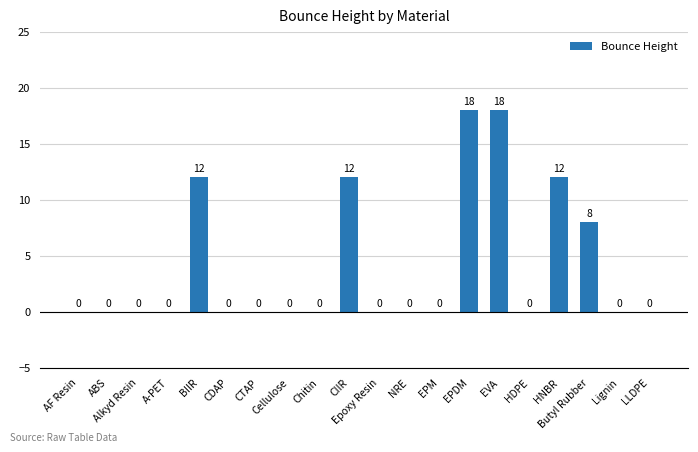

True or false: the data shows 18 at EPDM.

True